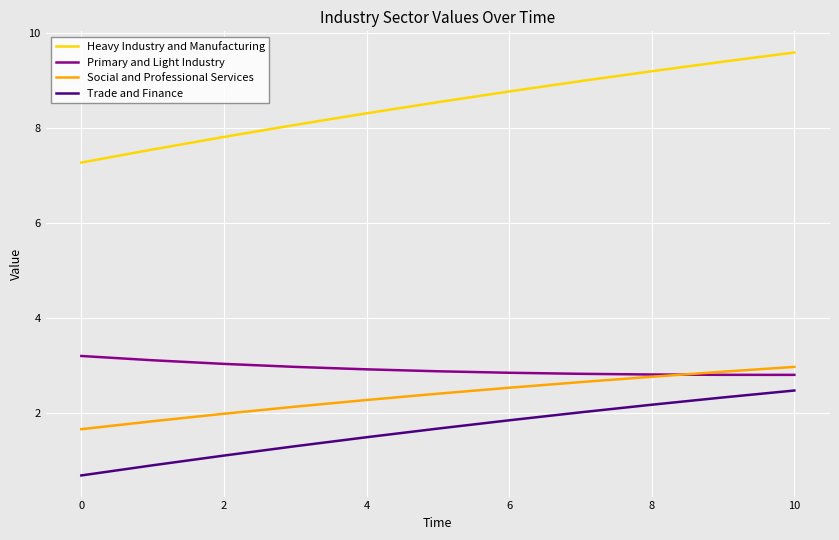

Which series has the largest total across all categories?

Heavy Industry and Manufacturing